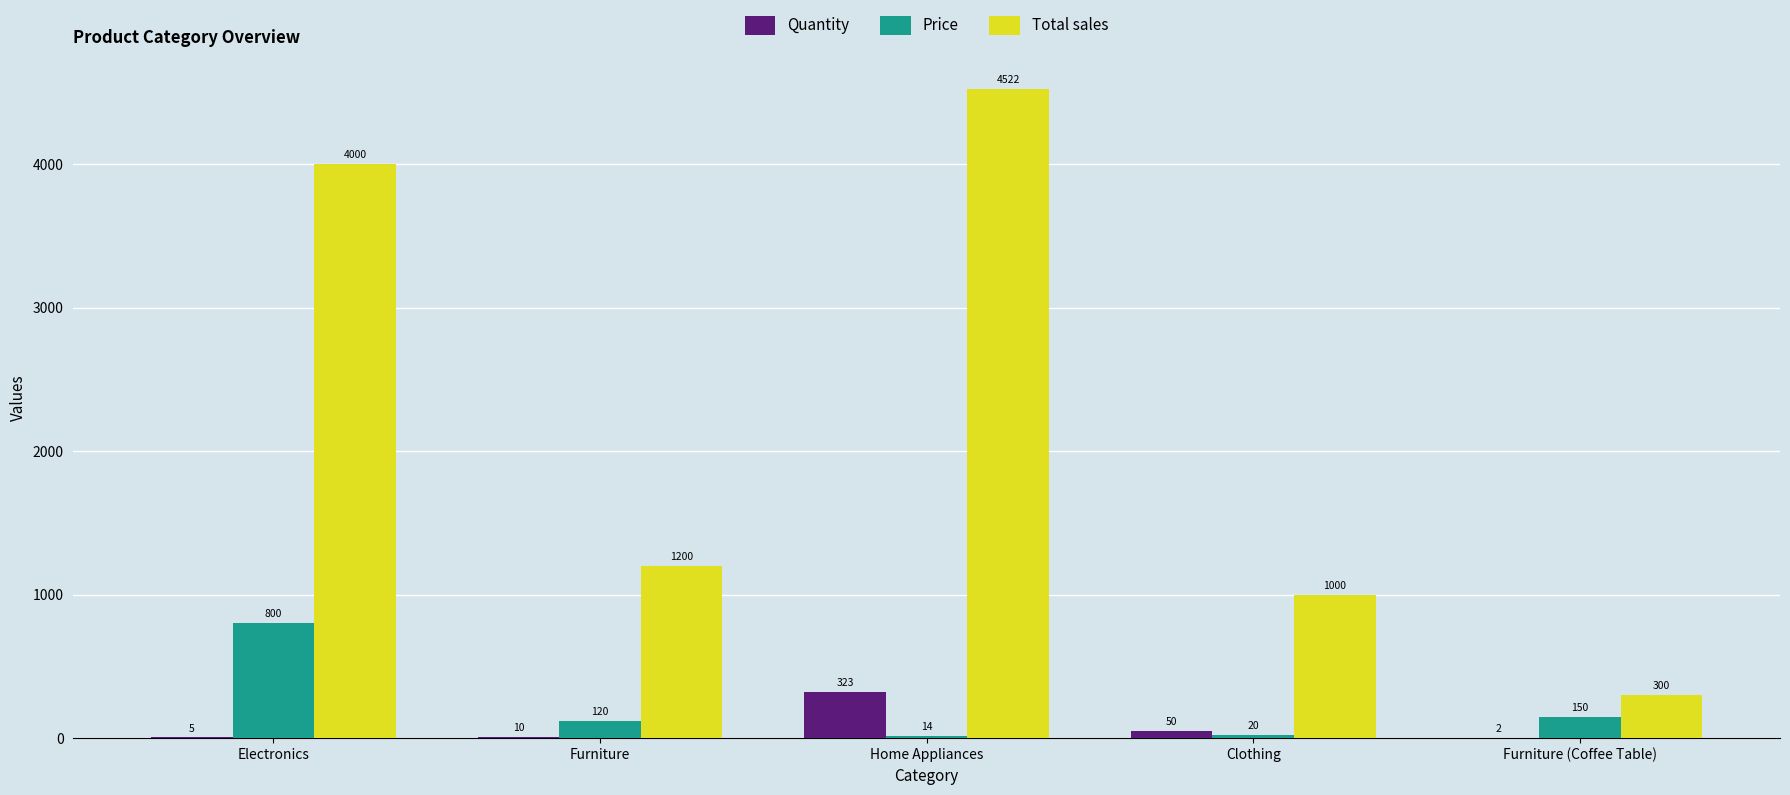

How many categories are shown in the chart?

5